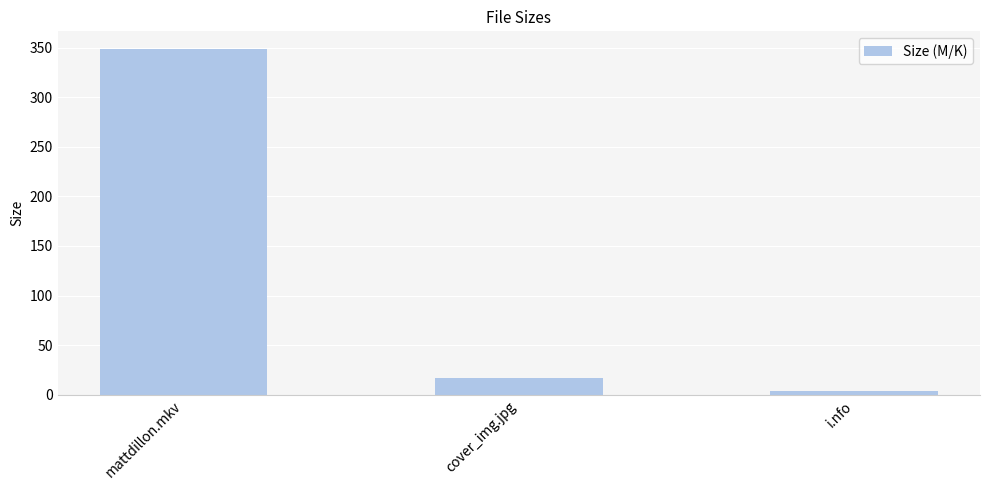

Is it true that the value at i.nfo is 3.9?

True